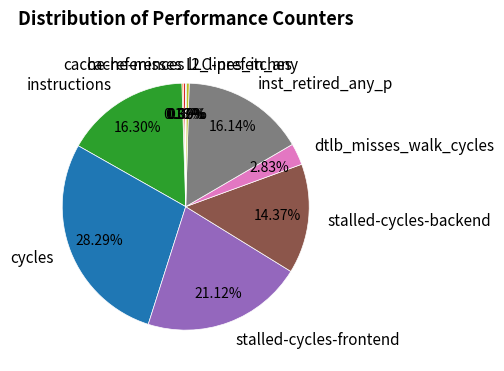

What percentage is the inst_retired_any_p slice, to the nearest percent?

16%